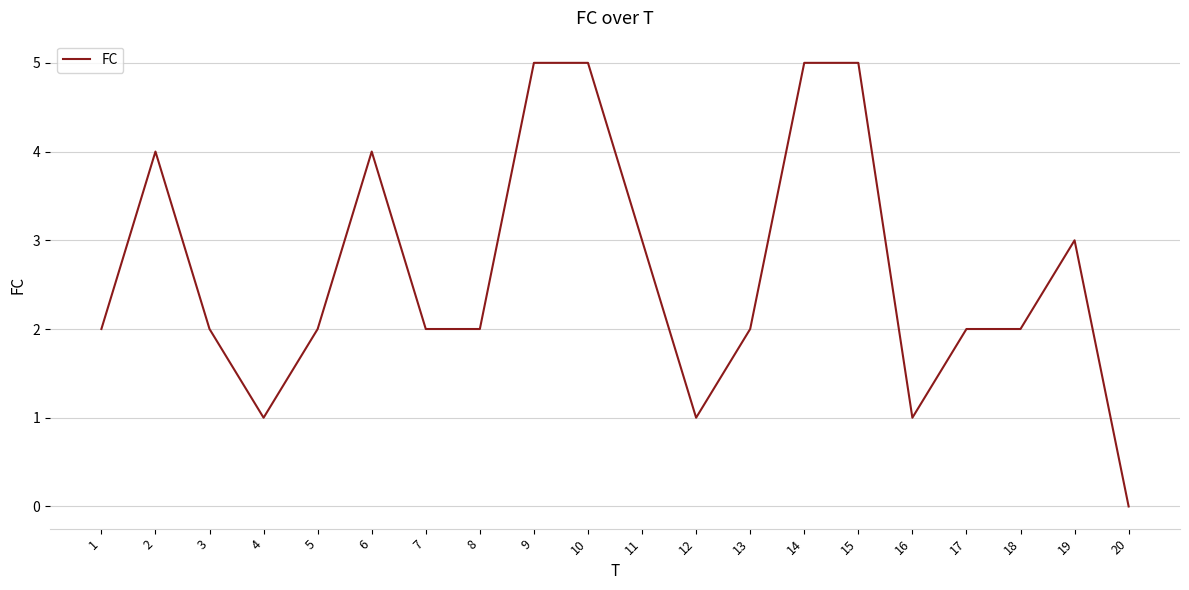

What is the maximum value shown in the chart?

5